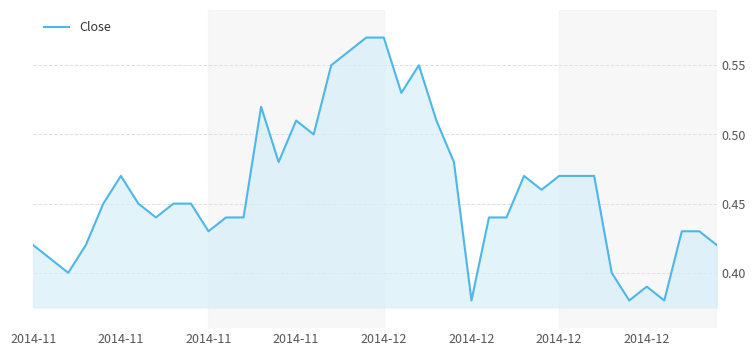

What is the value of the 12th point from the left?

0.4